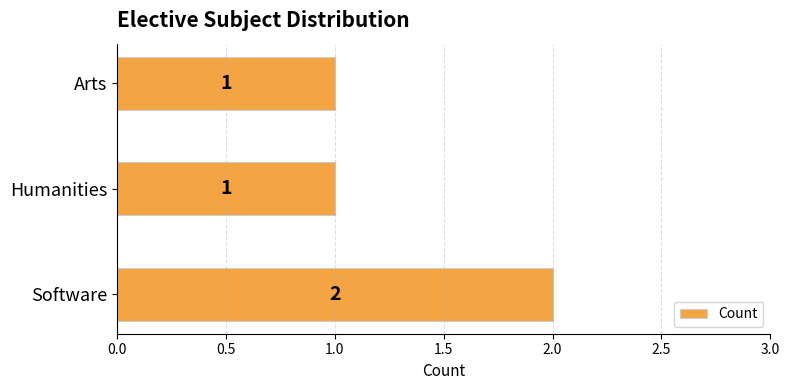

Count the values in the range 1 to 2.

3